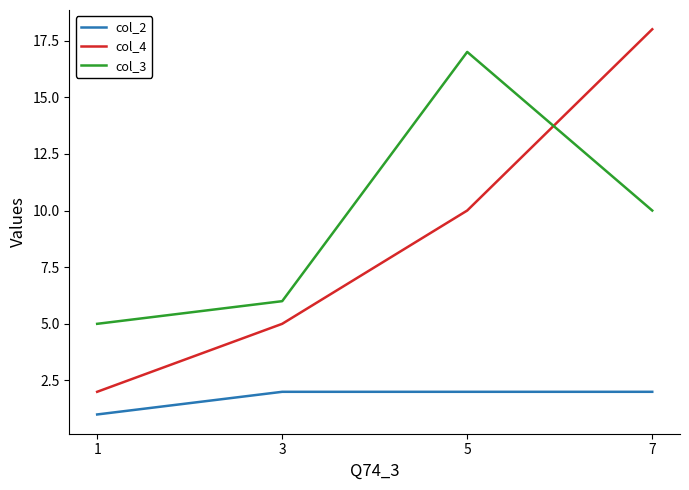

List the series in order of their peak value, highest first.

col_4, col_3, col_2